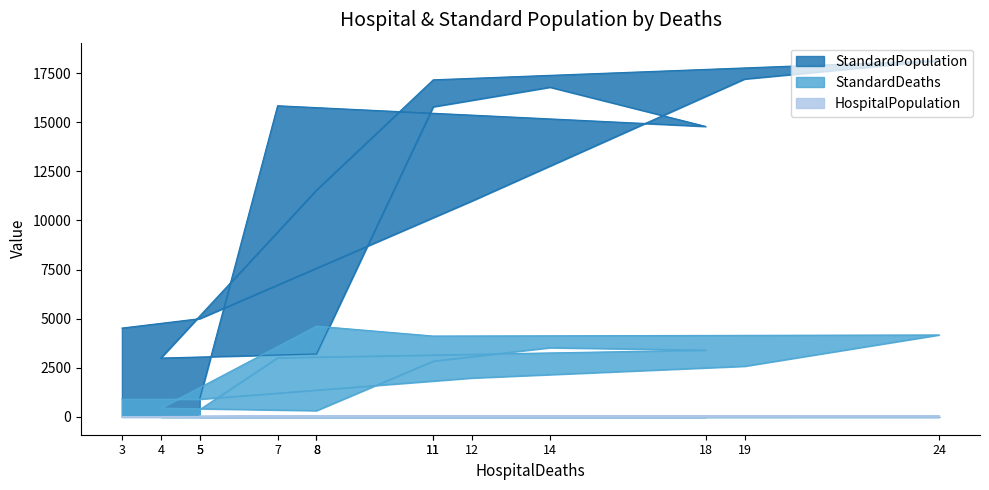

What is the sum of the HospitalPopulation values at 8 and 5?

63